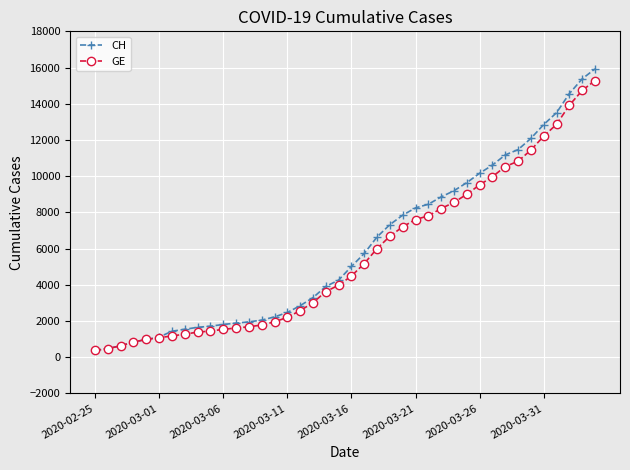

What is the highest value of the CH series?

15926